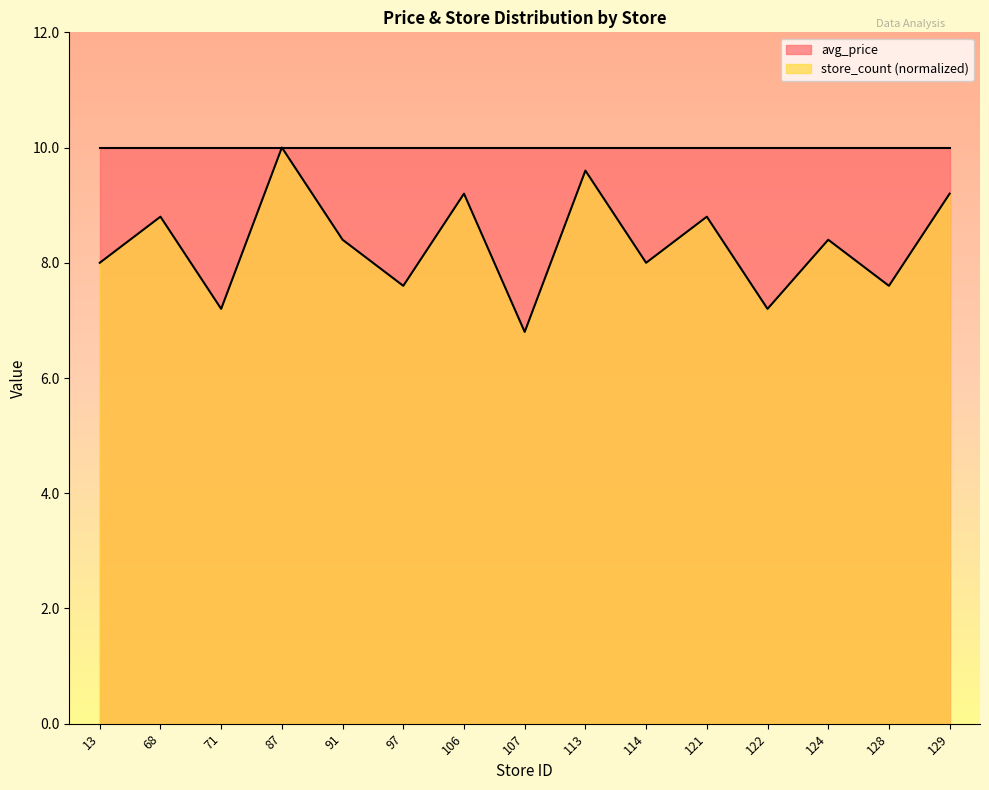

What is the approximate value at 71?

7.2